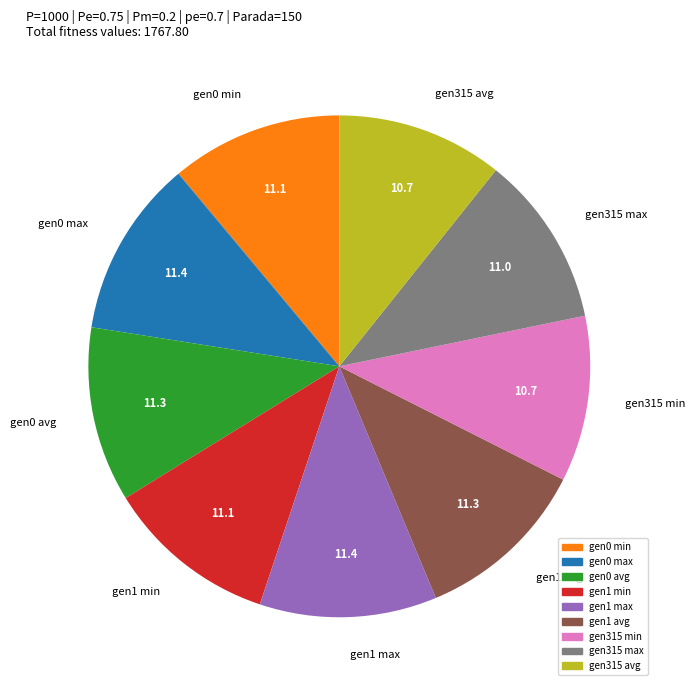

What is the ratio of the value at gen0 max to the value at gen1 max?

1.0